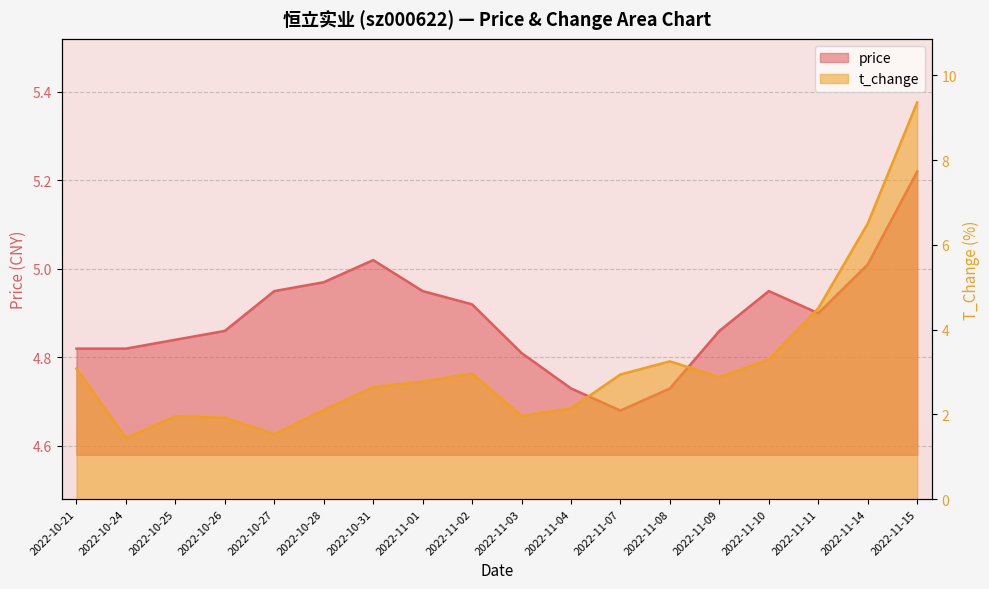

What is the difference between the highest and lowest values at 2022-11-03?

2.8